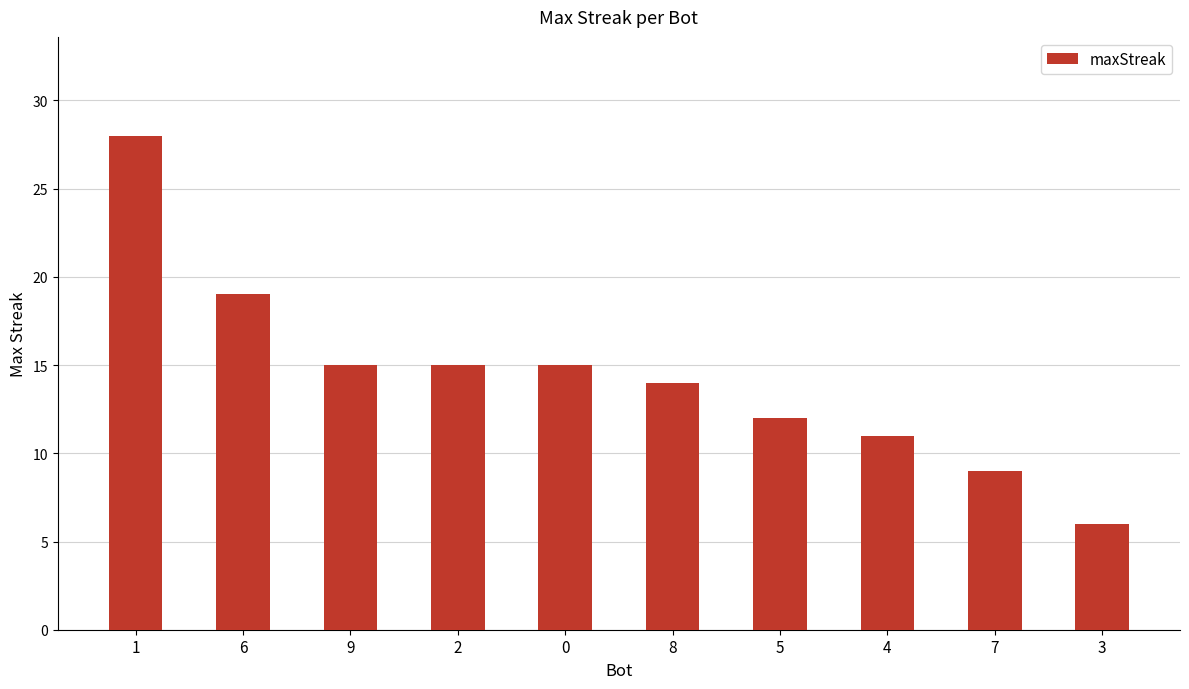

Does the chart contain any negative values?

No